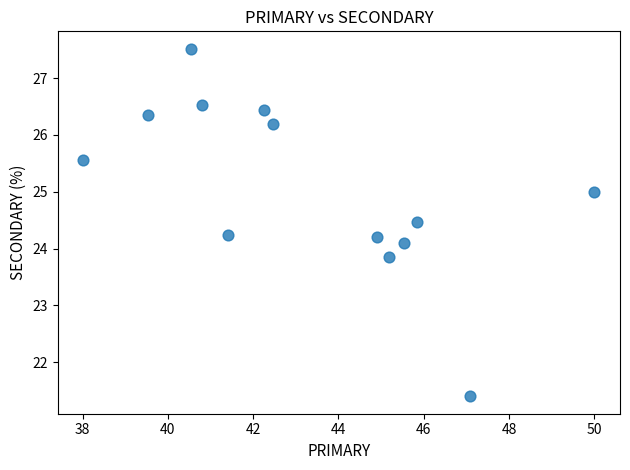

What is the range of X values (max minus min)?

12.0